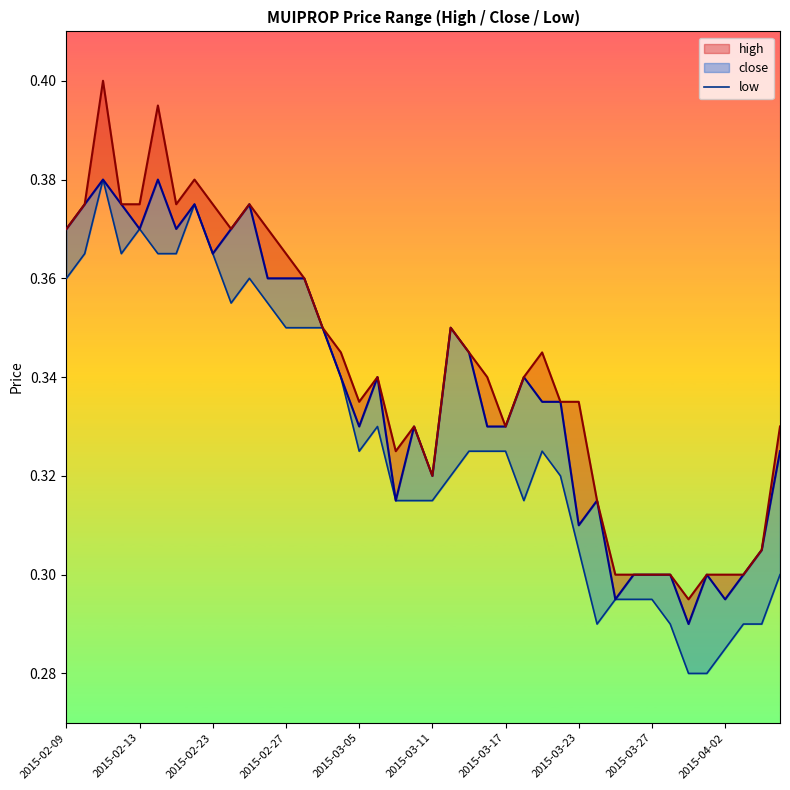

Count the values in the range 0 to 1.

40